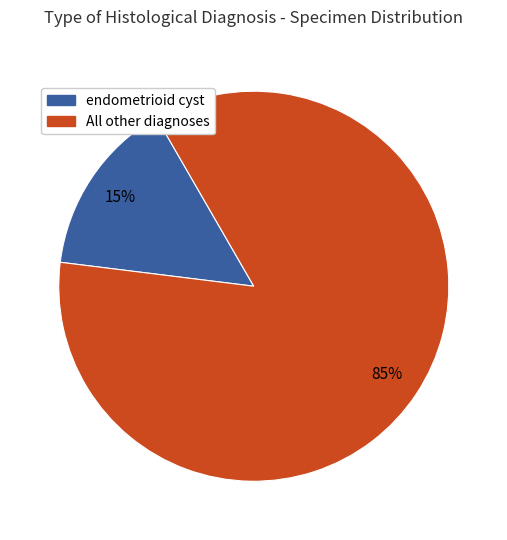

Does any single category account for the majority?

Yes